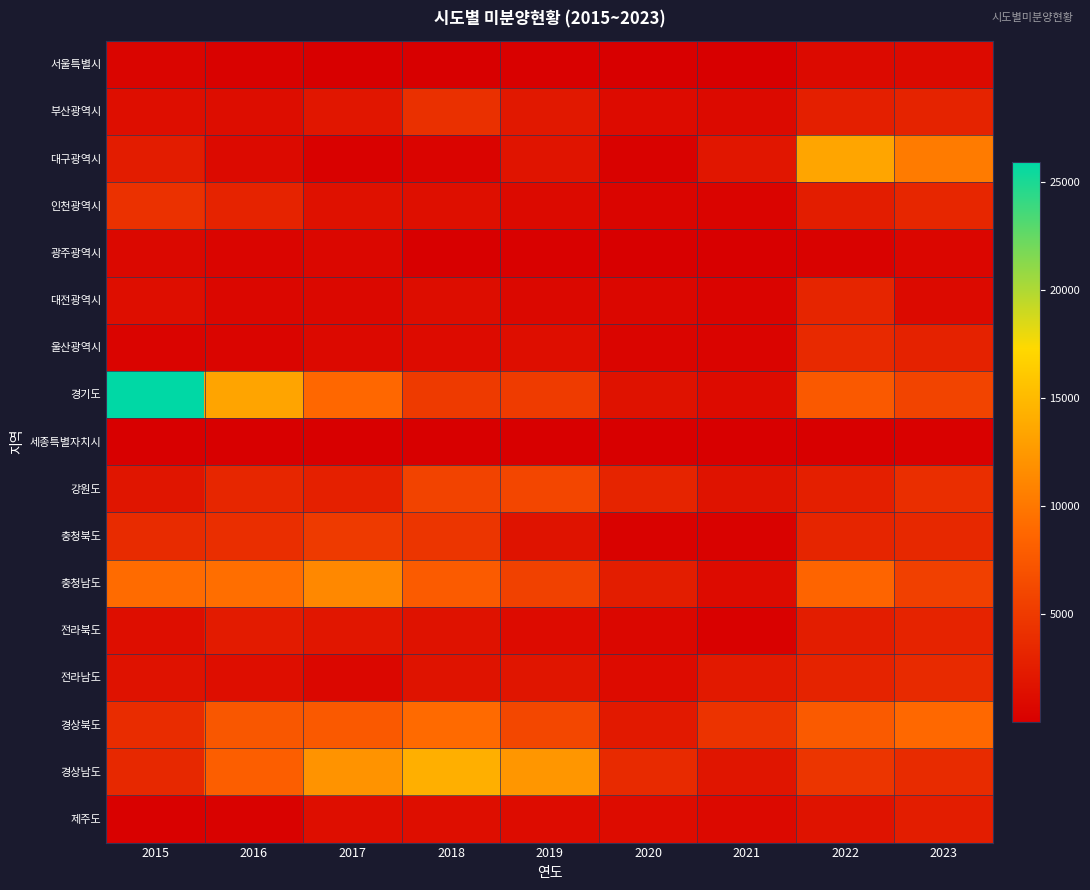

Reading left to right, transcribe all the data shown in this chart.

서울특별시: 2015=494	2016=274	2017=45	2018=27	2019=151	2020=49	2021=54	2022=953	2023=958
부산광역시: 2015=1290	2016=1171	2017=1920	2018=4153	2019=2115	2020=973	2021=949	2022=2640	2023=2997
대구광역시: 2015=2396	2016=915	2017=126	2018=362	2019=1790	2020=280	2021=1977	2022=13445	2023=10245
인천광역시: 2015=4206	2016=3053	2017=1549	2018=1324	2019=966	2020=466	2021=425	2022=2494	2023=3270
광주광역시: 2015=735	2016=554	2017=707	2018=58	2019=148	2020=31	2021=27	2022=291	2023=596
대전광역시: 2015=1243	2016=644	2017=759	2018=1183	2019=724	2020=638	2021=460	2022=3239	2023=894
울산광역시: 2015=437	2016=481	2017=855	2018=997	2019=1269	2020=468	2021=397	2022=3570	2023=2941
경기도: 2015=25937	2016=13362	2017=8793	2018=4968	2019=5085	2020=1616	2021=1030	2022=7588	2023=5803
세종특별자치시: 2015=16	2016=81	2017=93	2018=87	2019=73	2020=52	2021=30	2022=6	2023=122
강원도: 2015=1876	2016=3314	2017=2816	2018=5736	2019=5945	2020=3115	2021=1648	2022=2648	2023=4001
충청북도: 2015=3655	2016=3989	2017=4980	2018=4560	2019=1672	2020=273	2021=304	2022=3225	2023=3442
충청남도: 2015=9065	2016=9323	2017=11283	2018=7763	2019=5569	2020=2510	2021=1012	2022=8509	2023=5484
전라북도: 2015=1227	2016=2382	2017=1881	2018=1607	2019=1043	2020=661	2021=133	2022=2520	2023=3075
전라남도: 2015=1608	2016=1245	2017=627	2018=1663	2019=1857	2020=1059	2021=2163	2022=3029	2023=3618
경상북도: 2015=3802	2016=7421	2017=7630	2018=8995	2019=6122	2020=2154	2021=4386	2022=7674	2023=8862
경상남도: 2015=3411	2016=8014	2017=12088	2018=14147	2019=12269	2020=3617	2021=1879	2022=4600	2023=3682
제주도: 2015=114	2016=271	2017=1271	2018=1295	2019=1072	2020=1095	2021=836	2022=1676	2023=2499